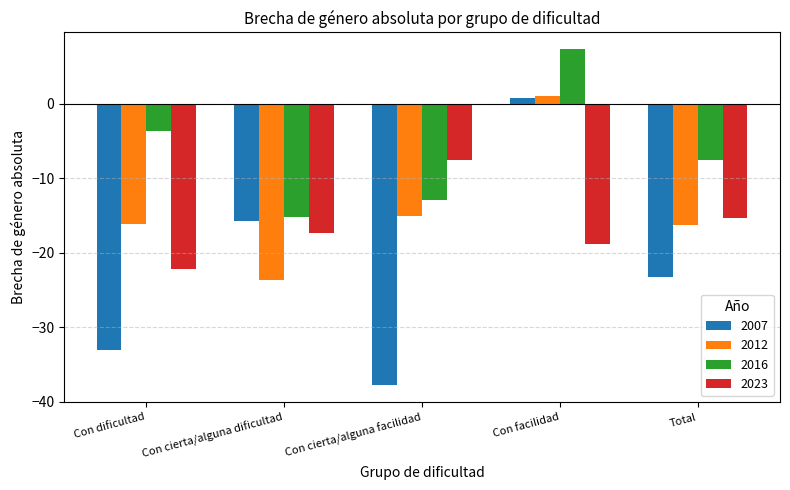

What are all the series names shown in the legend?

2007, 2012, 2016, 2023